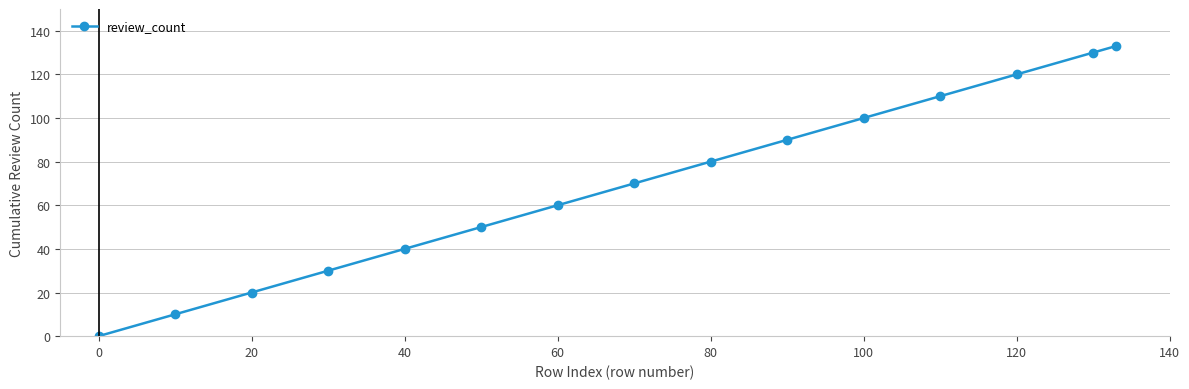

What is the greatest value displayed?

133